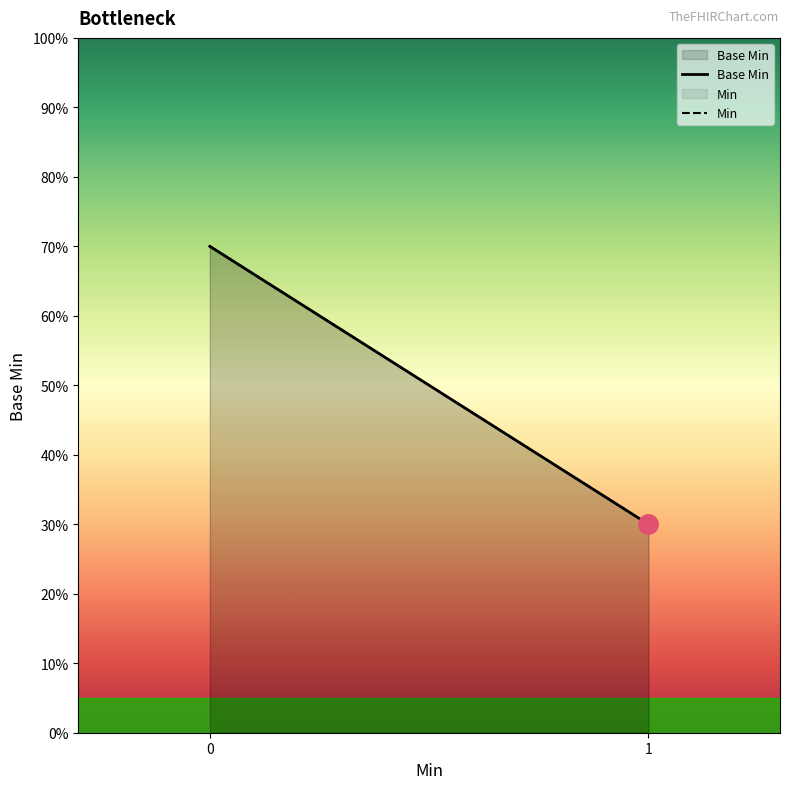

Reading right to left, transcribe all the data shown in this chart.

Base Min: 30	70
Min: 30	70